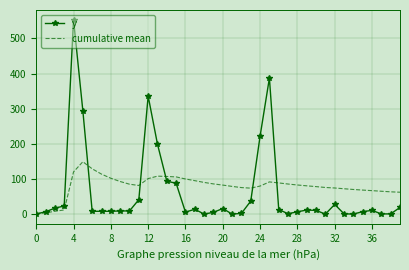

Which series has the largest range (max minus min)?

y